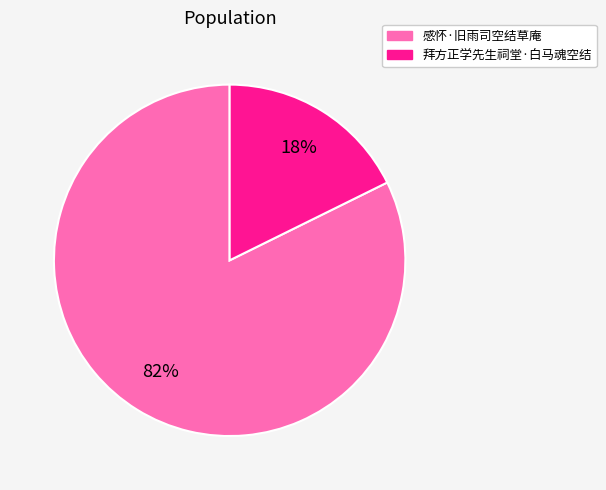

The 感怀·旧雨司空结草庵 slice represents 72% of the pie. True or false?

False